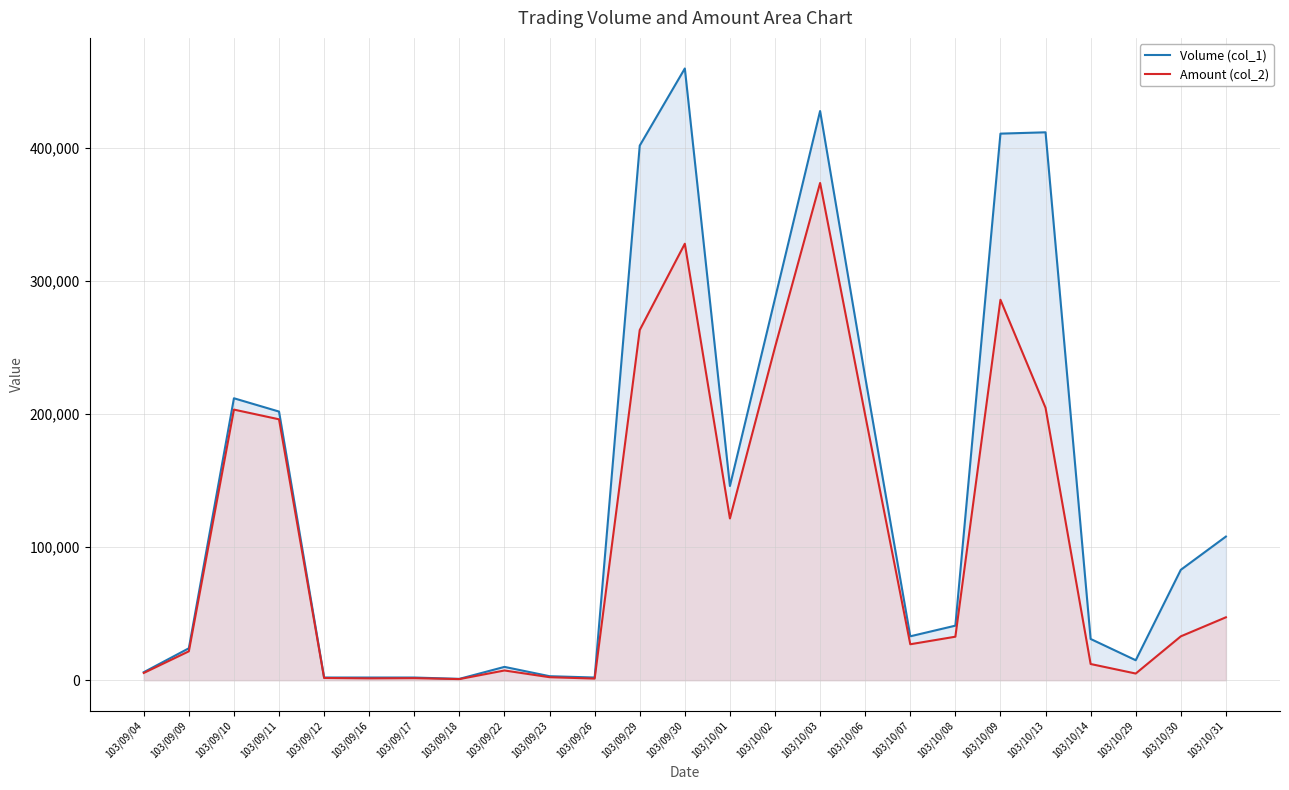

At which label is Volume (col_1) closest to 230500?

103/10/06